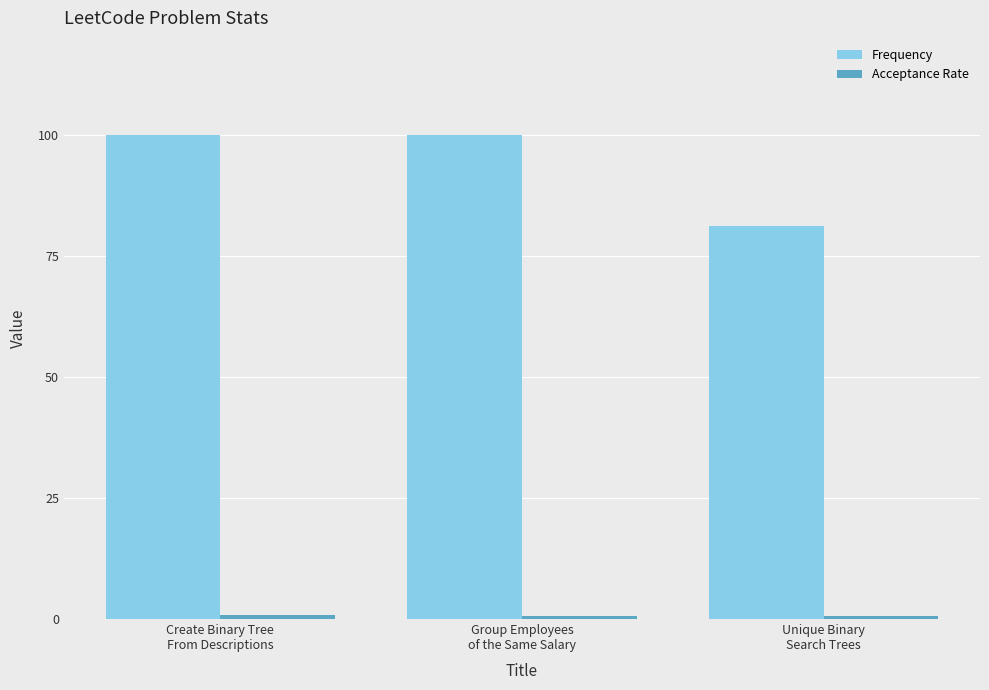

Which series has the widest spread of values?

Frequency